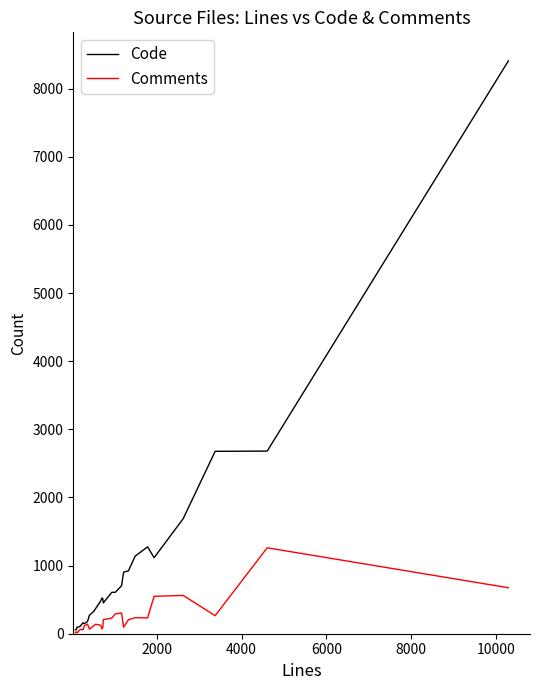

How many categories are shown in the chart?

29